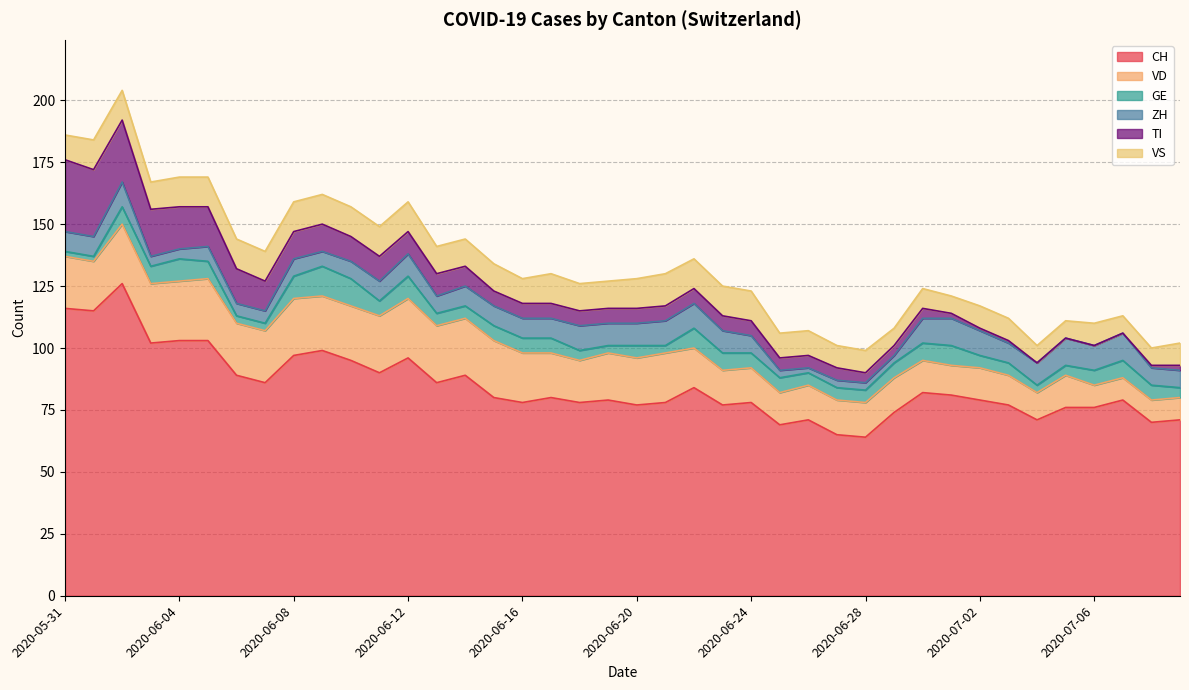

What is the sum of all VS values?

415